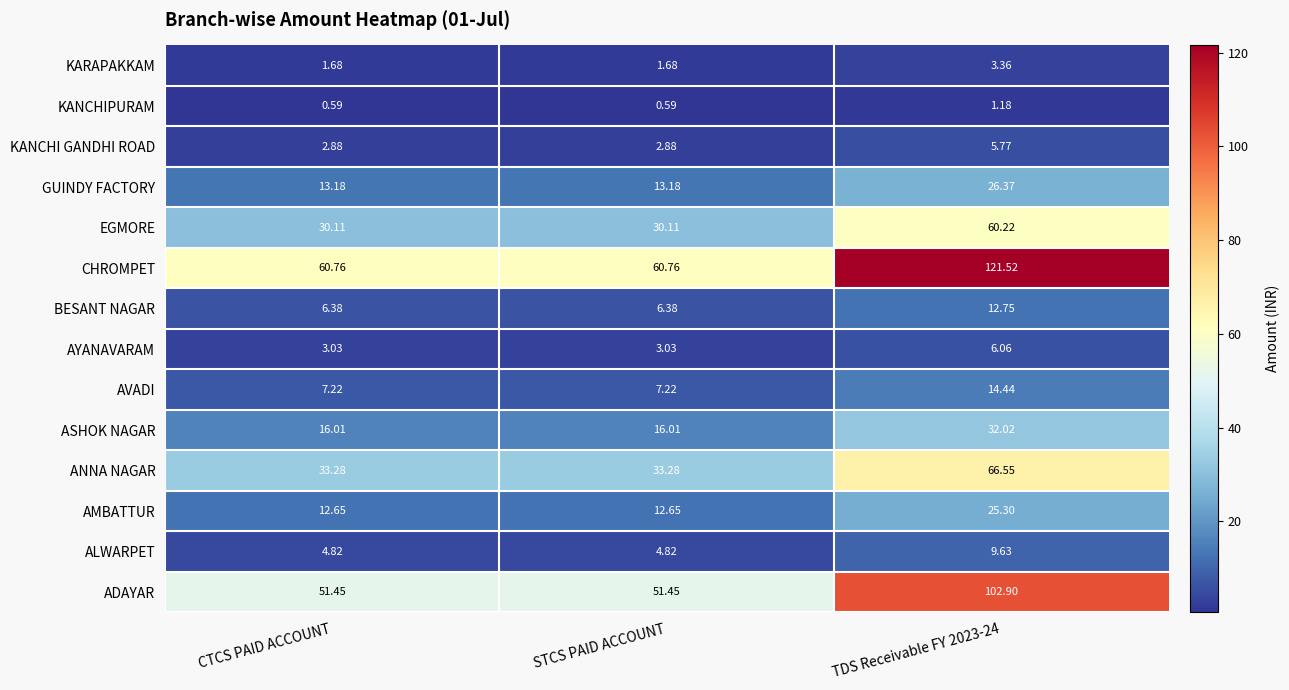

Rank the series at CTCS PAID ACCOUNT from highest to lowest value.

CHROMPET, ADAYAR, ANNA NAGAR, EGMORE, ASHOK NAGAR, GUINDY FACTORY, AMBATTUR, AVADI, BESANT NAGAR, ALWARPET, AYANAVARAM, KANCHI GANDHI ROAD, KARAPAKKAM, KANCHIPURAM